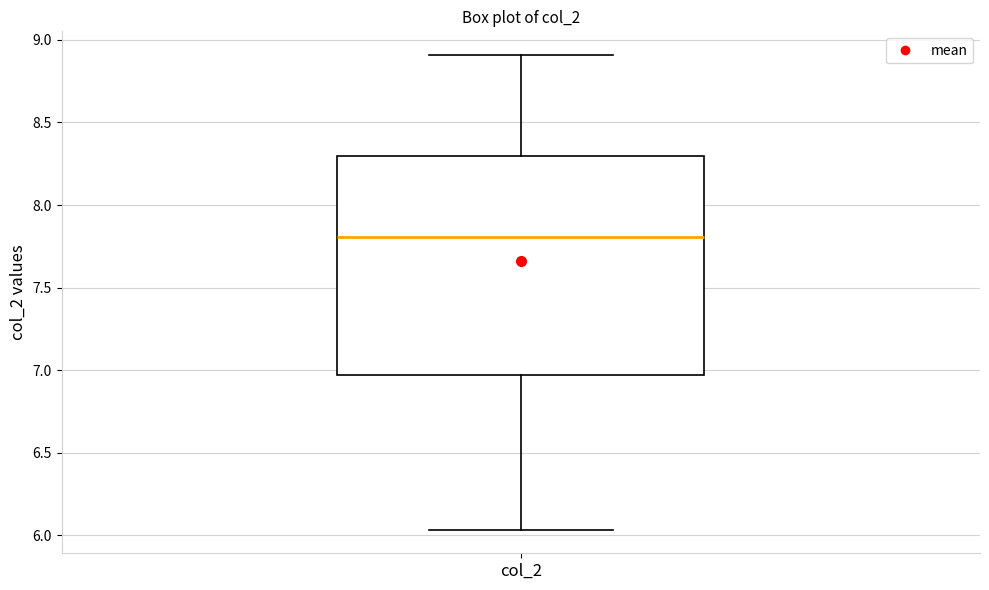

Transcribe this box plot: give where the median line is, the range the box spans, and where the two whiskers end, as read against the y-axis. The values are not printed on the chart, so give them approximately, as read against the axis.

median 7.80, box 6.95 to 8.30, whiskers 6.05 to 8.90